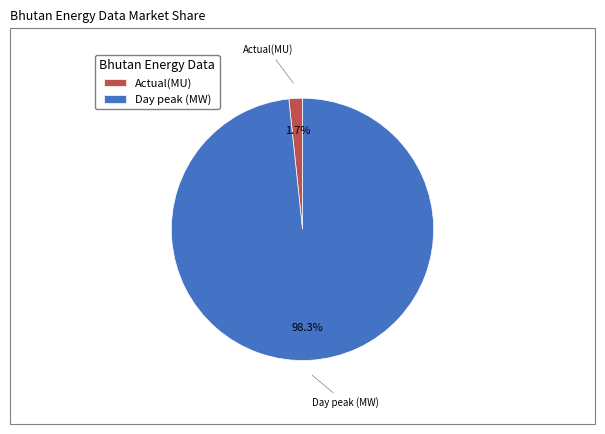

Which has a higher value, Day peak (MW) or Actual(MU)?

Day peak (MW)